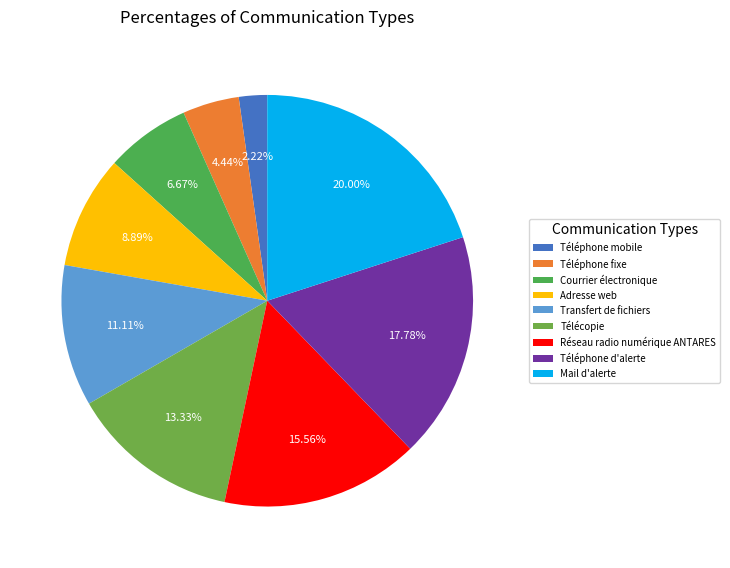

Does any single category account for the majority?

No